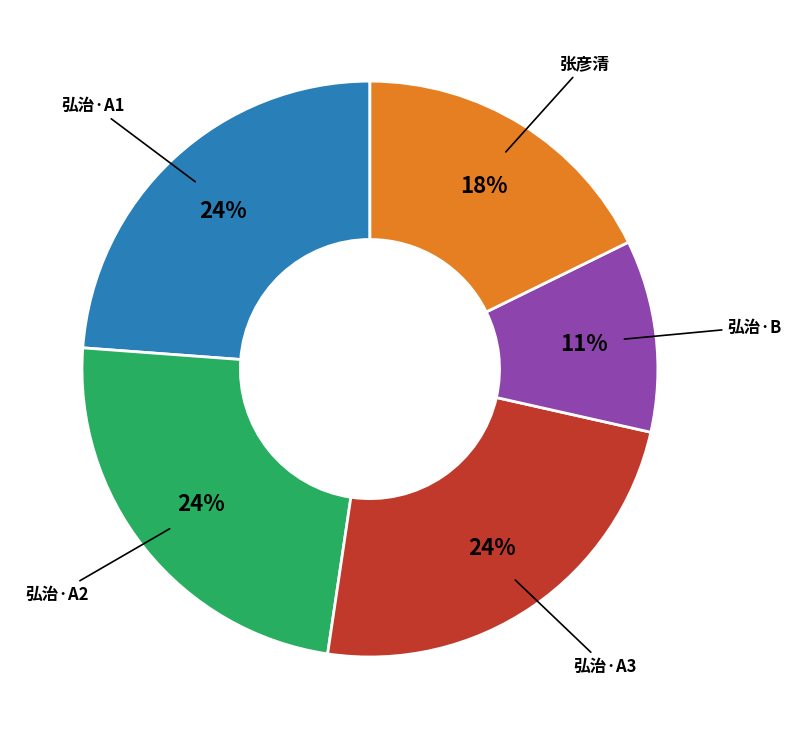

Does any single category account for the majority?

No